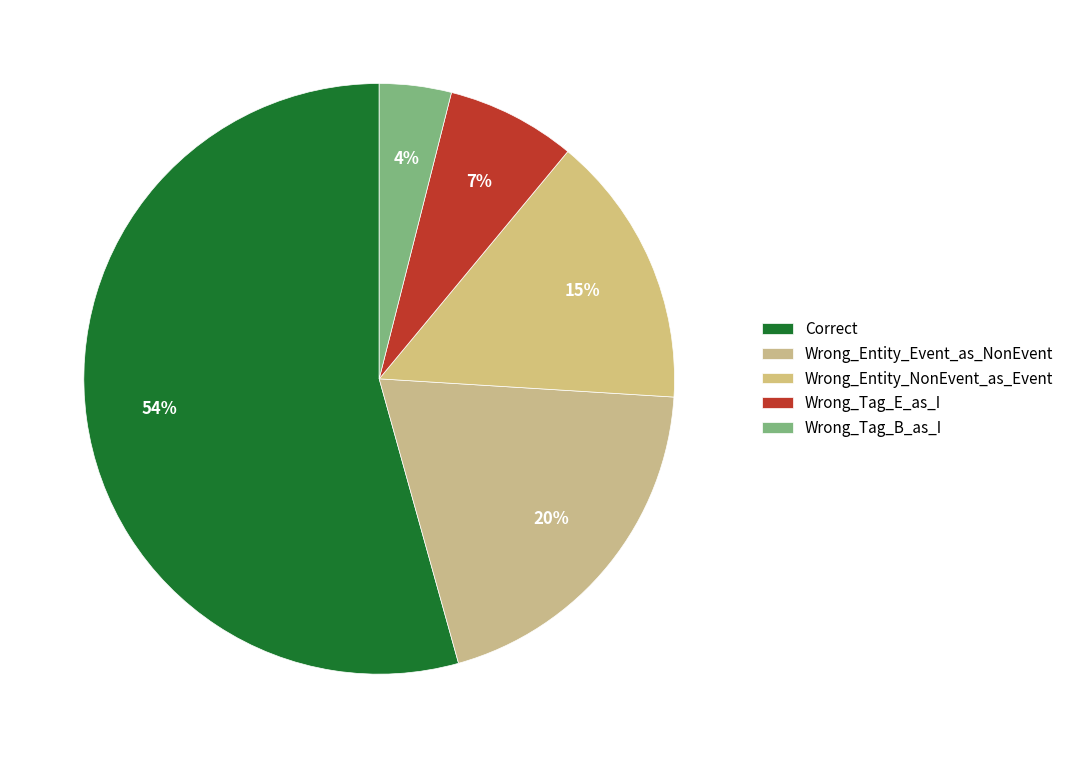

Is there any slice that represents more than half of the pie?

Yes